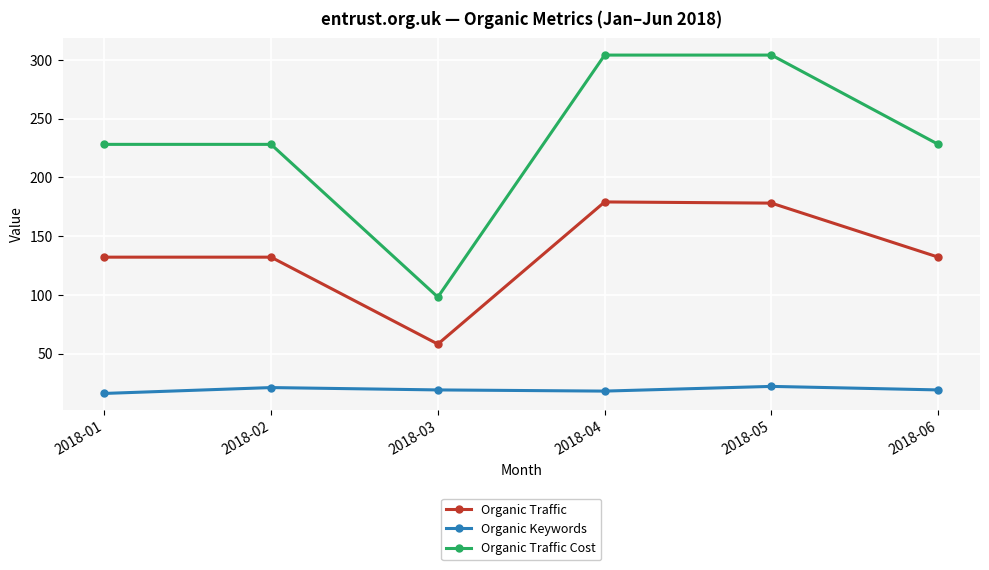

At how many categories does at least one series exceed 85?

6